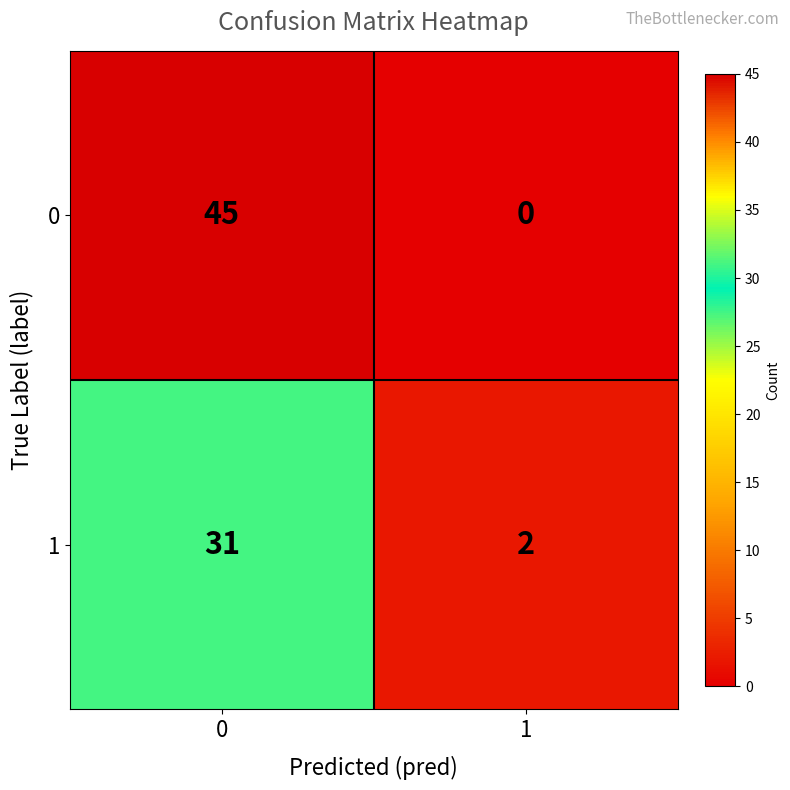

Which label corresponds to the smallest value in the chart?

1